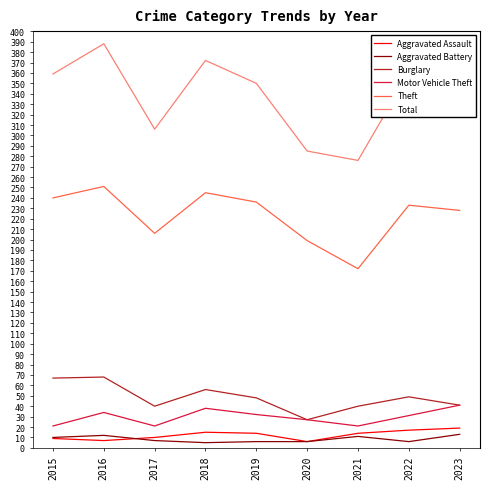

Which series has the largest range (max minus min)?

Total